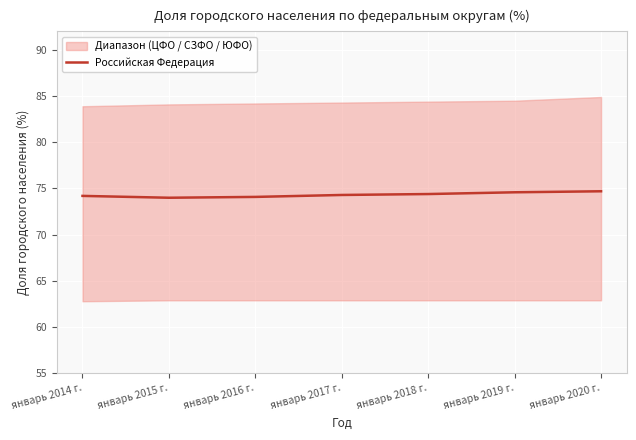

Rank the categories by value from lowest to highest.

январь 2015 г., январь 2016 г., январь 2014 г., январь 2017 г., январь 2018 г., январь 2019 г., январь 2020 г.